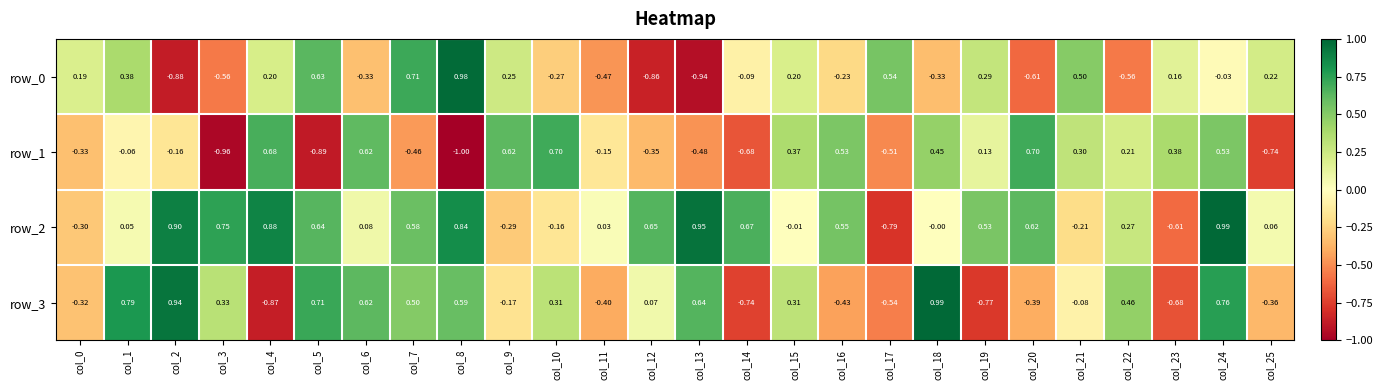

What is the average value of the row_2 series?

0.3